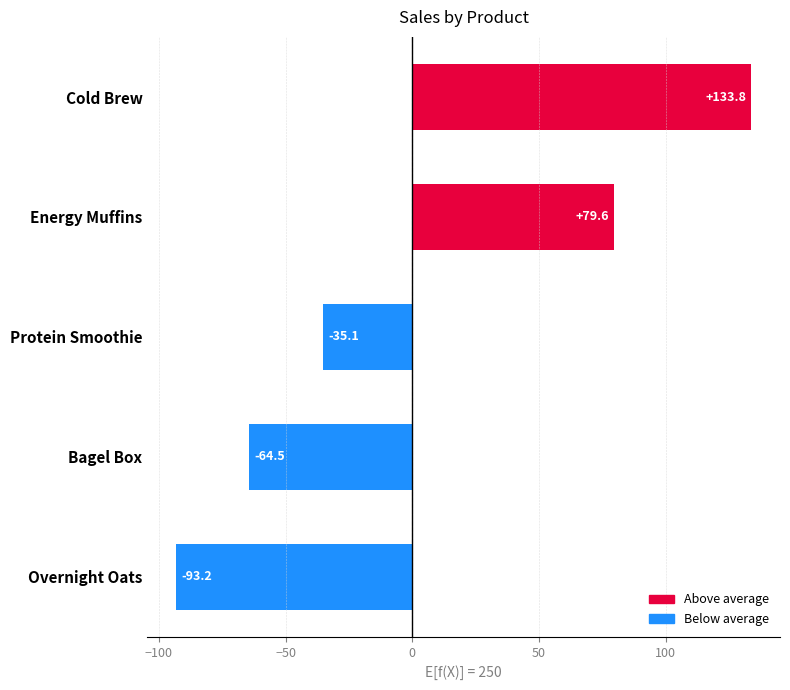

The chart shows a value of 79.6 at Energy Muffins. True or false?

True